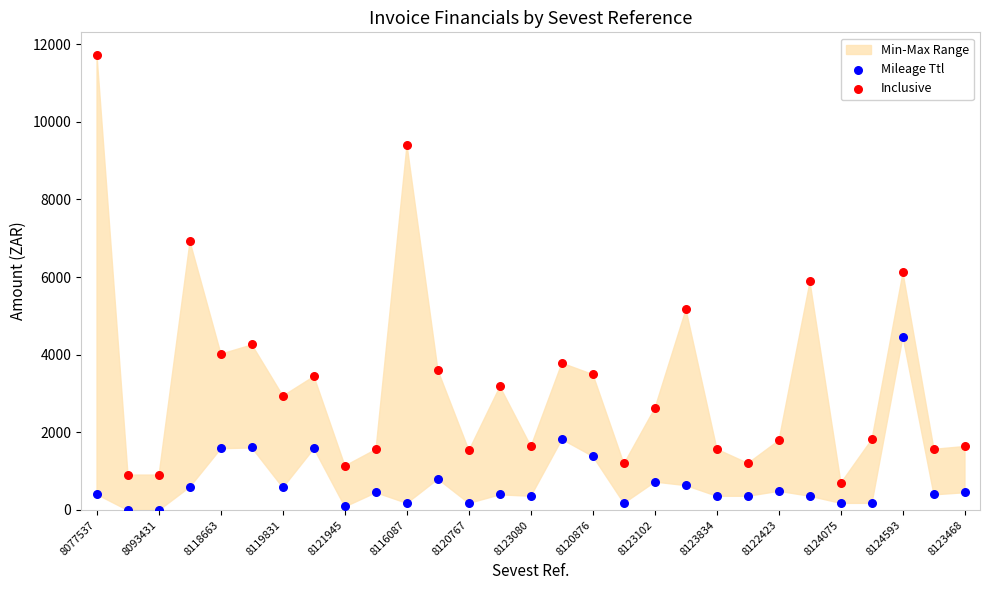

Which series has the widest spread of Y values?

Inclusive